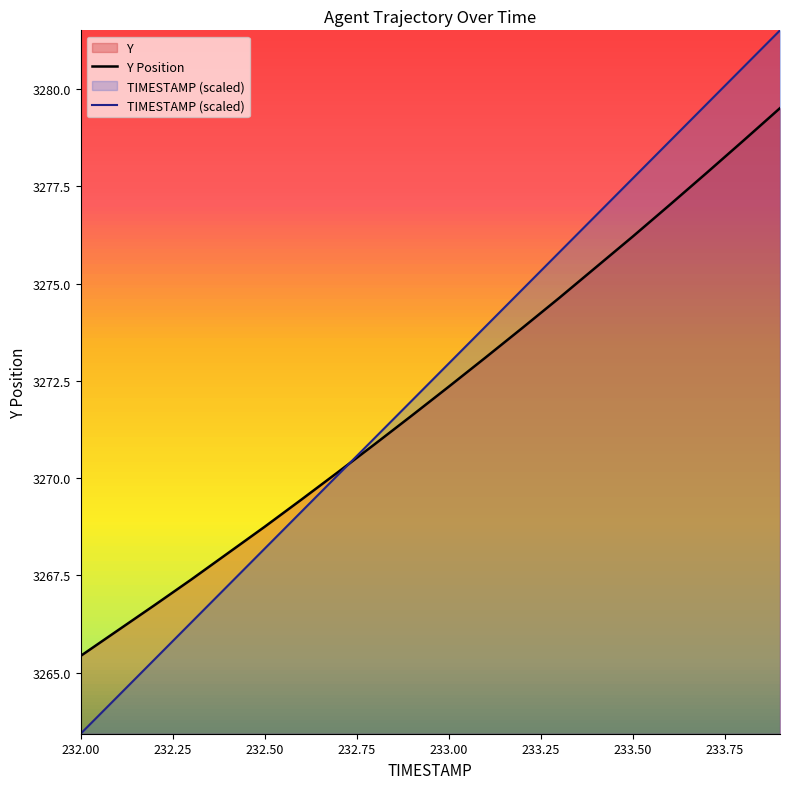

What is the total value across all series at 233.50?

6553.9